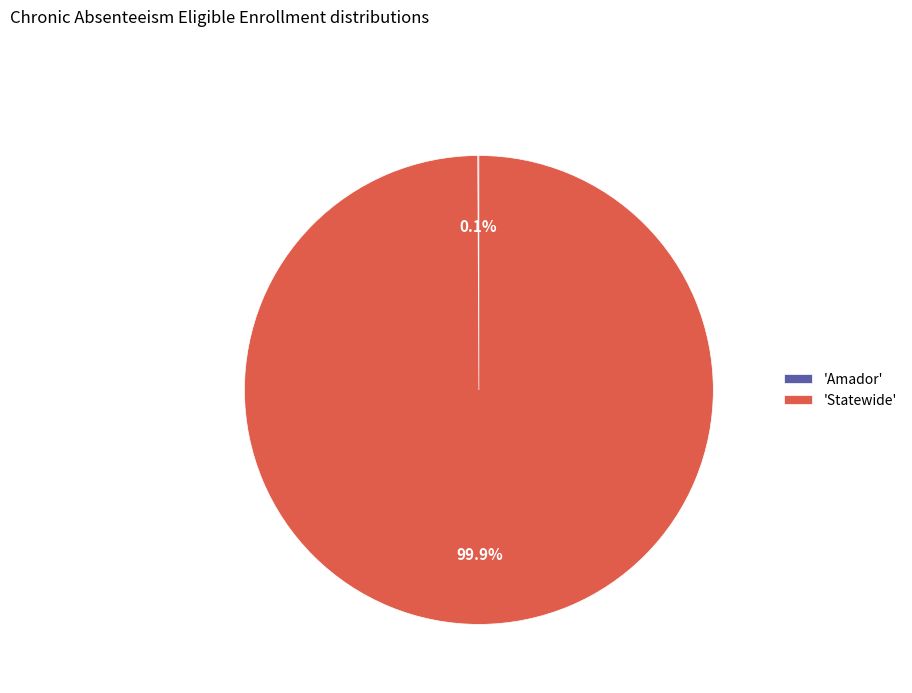

What is the largest slice in the pie chart?

'Statewide'